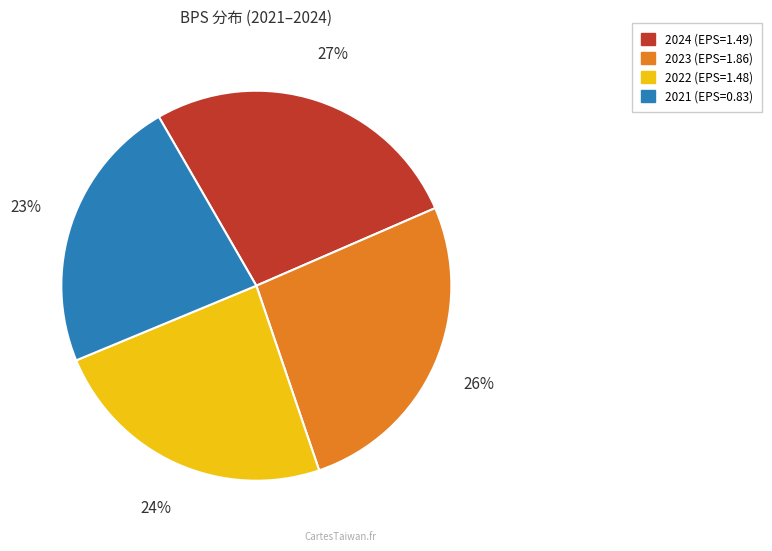

To the nearest percent, what is the difference between the largest and smallest slice percentages?

4%